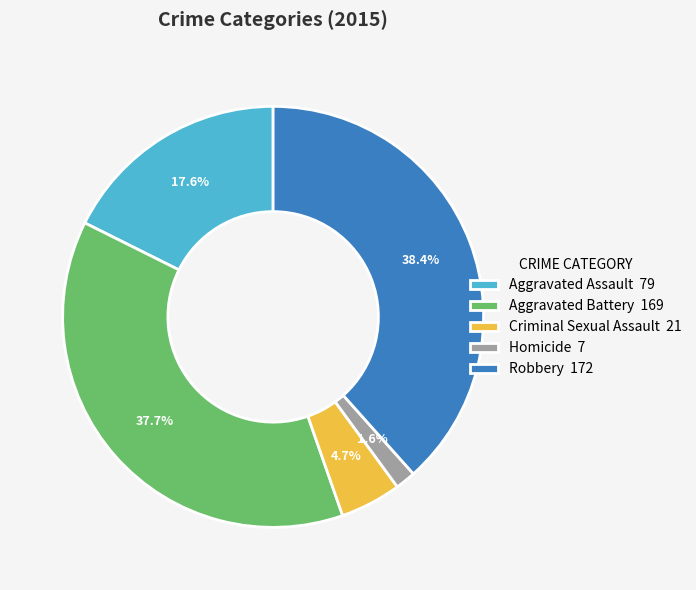

To the nearest percent, what is the average slice percentage?

20%